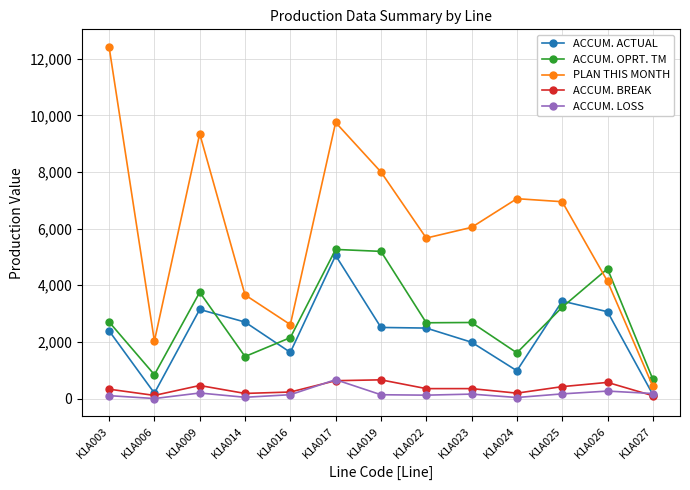

True or false: ACCUM. ACTUAL has more than 2 interior local peaks.

True